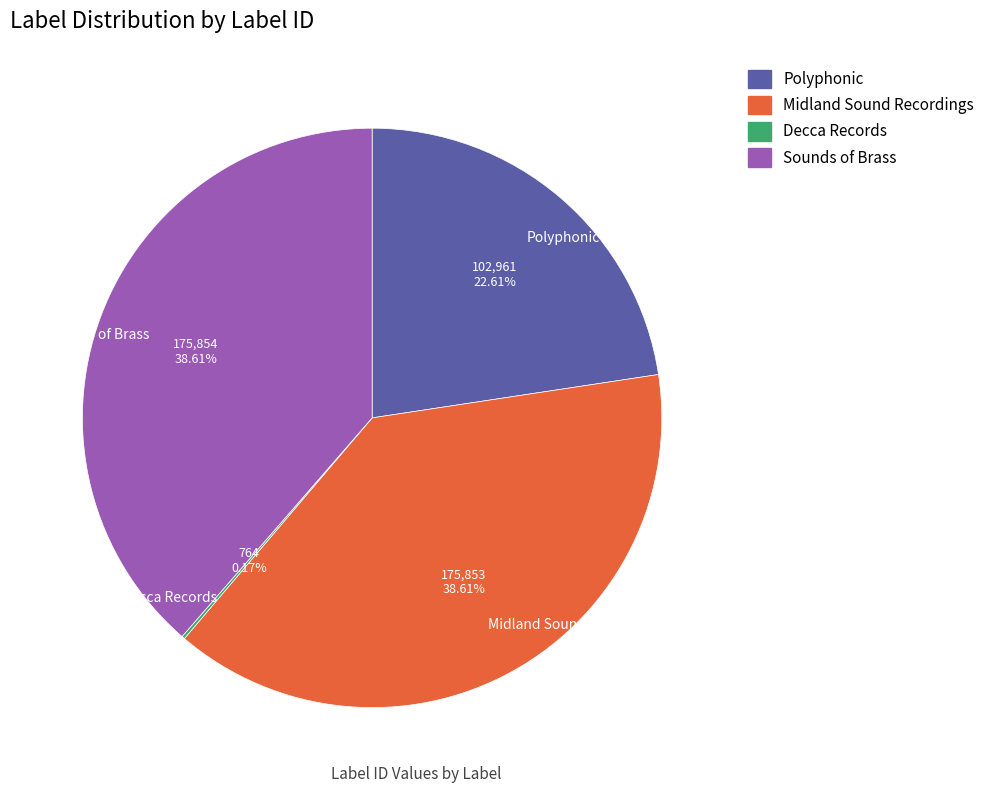

Is the sum of Polyphonic and Sounds of Brass greater than half?

Yes